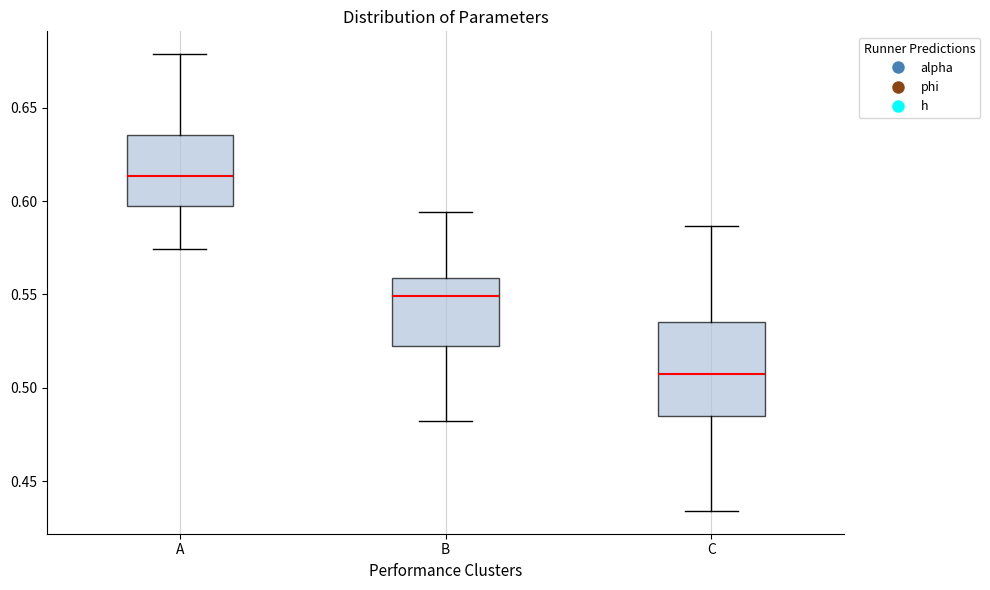

Where is the upper edge of the box for A on the y-axis? The values are not printed on the chart, so give them approximately, as read against the axis.

0.635